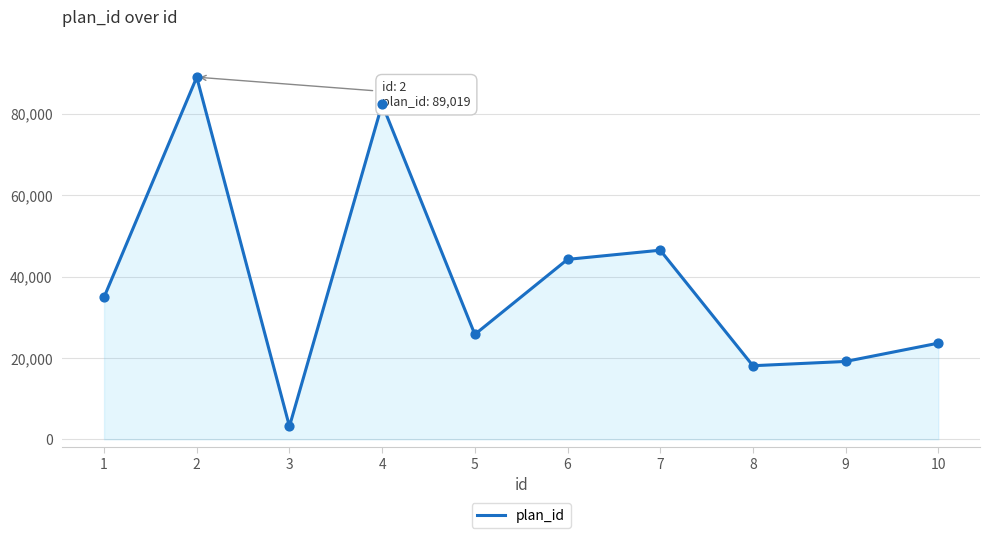

What is the change in value from 6 to 10?

-20592